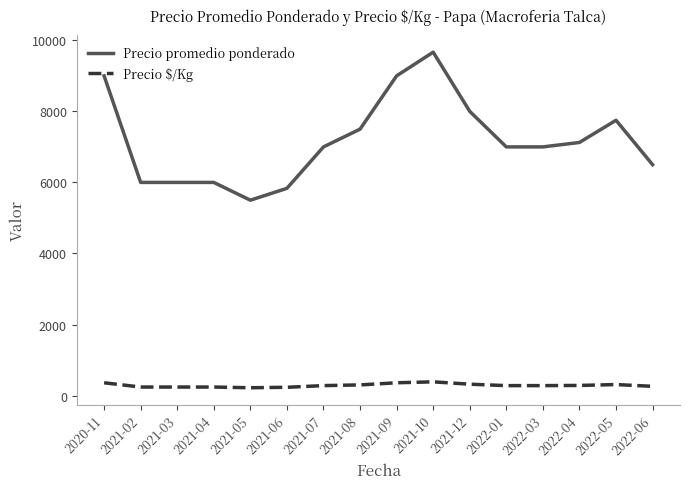

List the series in order of their overall mean, highest first.

Precio promedio ponderado, Precio $/Kg